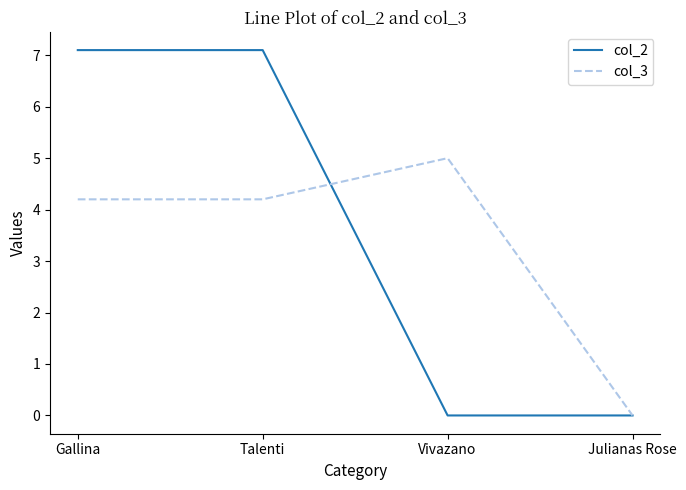

Rank the series at Vivazano from highest to lowest value.

col_3, col_2